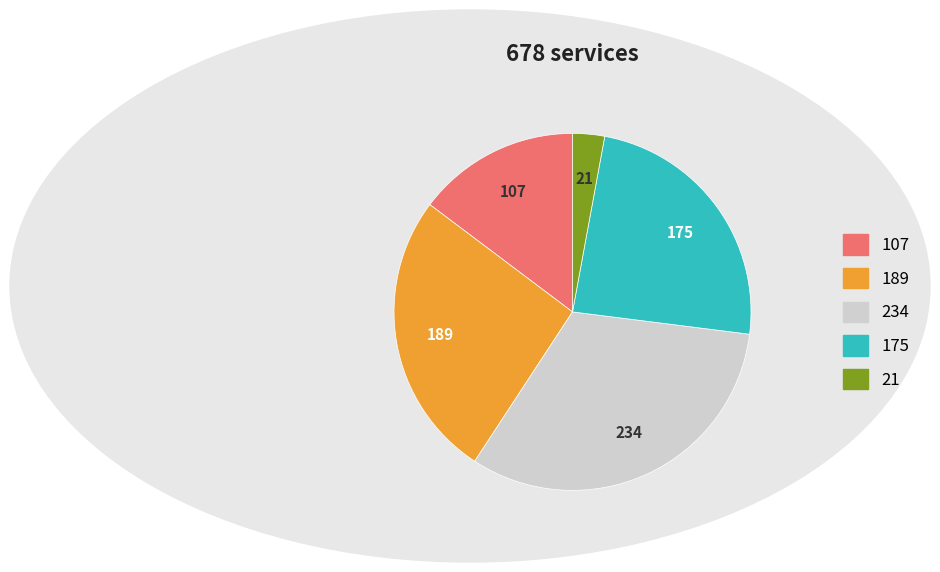

How many segments does this pie chart have?

5